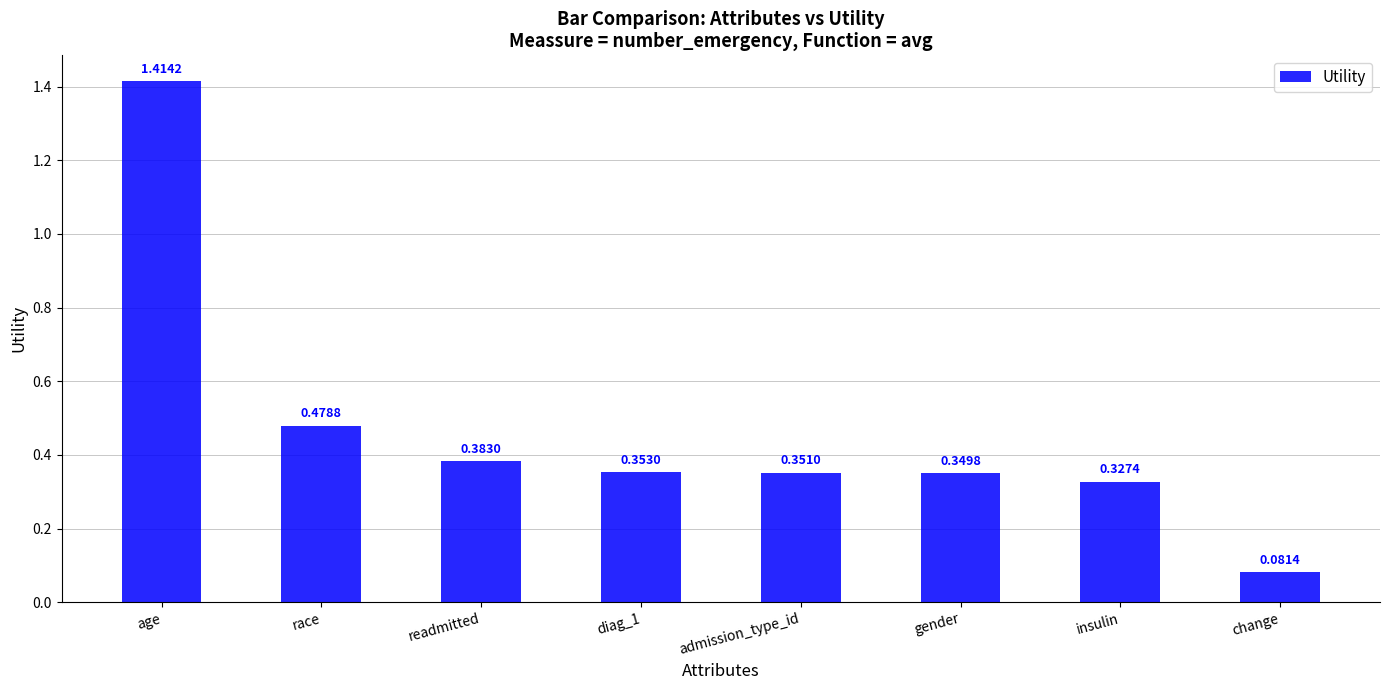

What is the change in value from race to diag_1?

-0.1